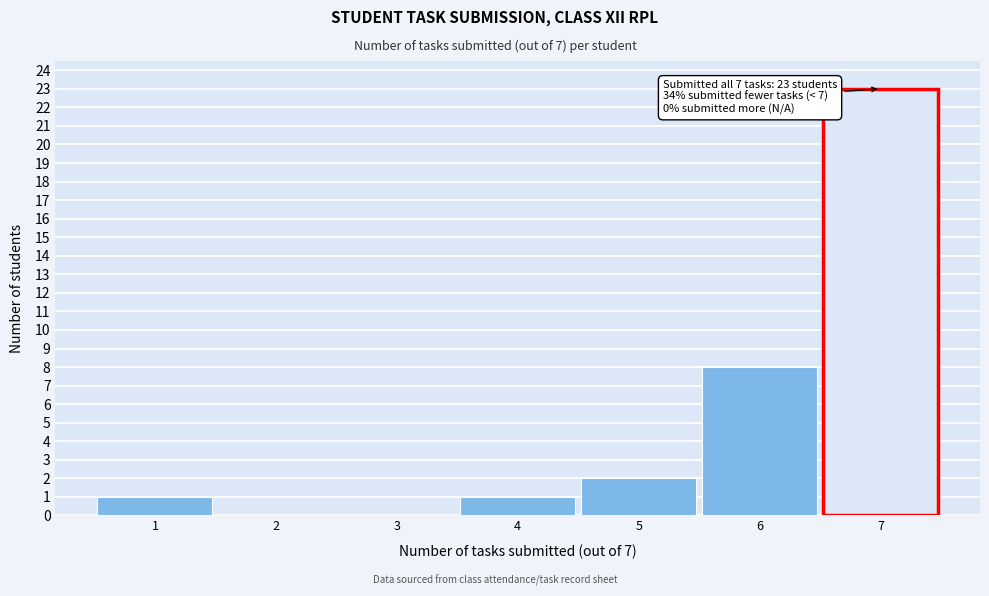

Over which range of the x-axis is the bar tallest?

6.5 to 7.5